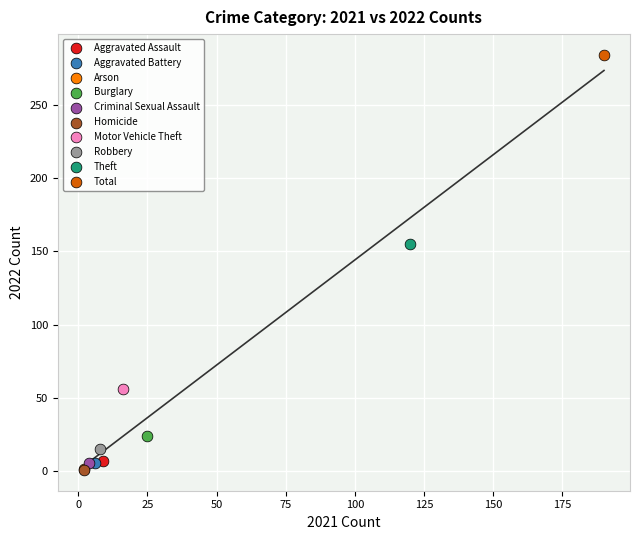

Which series reaches the maximum Y coordinate?

Total